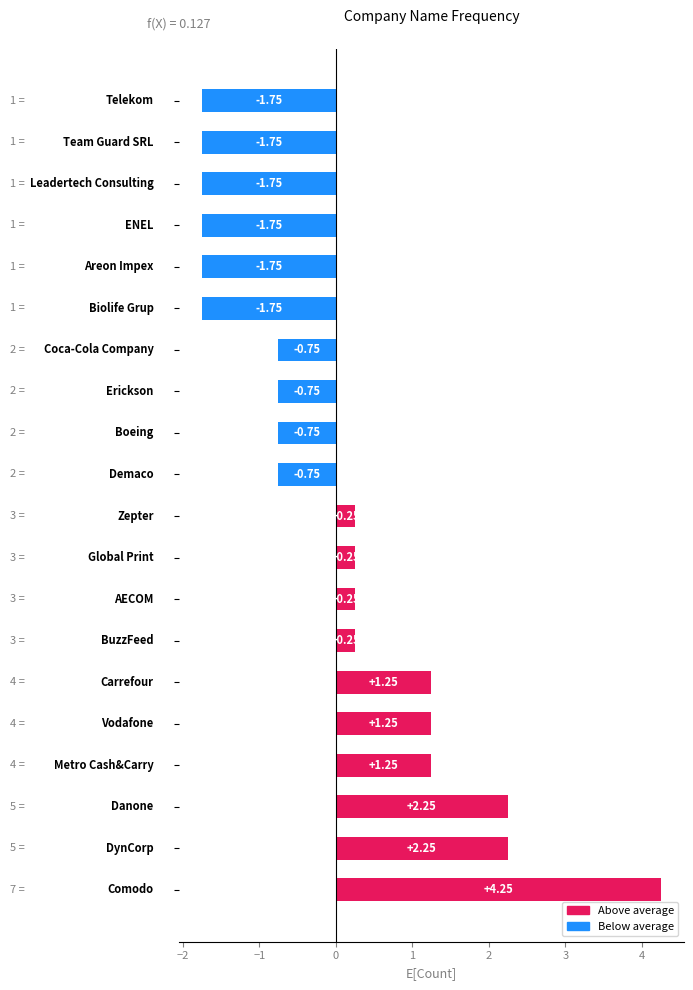

What is the difference between the maximum and minimum values?

6.0